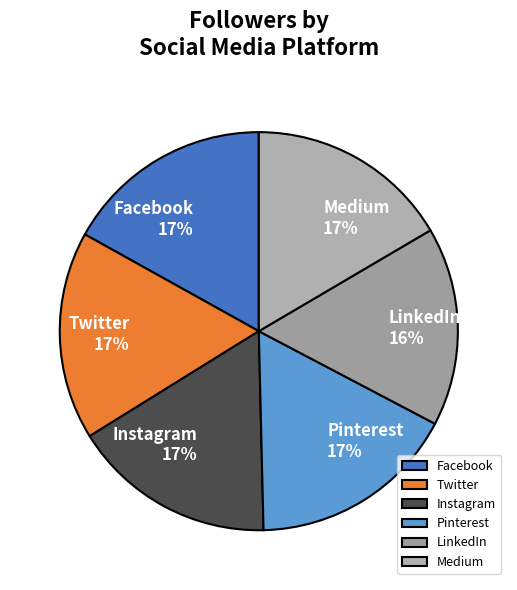

Is the sum of Twitter and Medium greater than half?

No